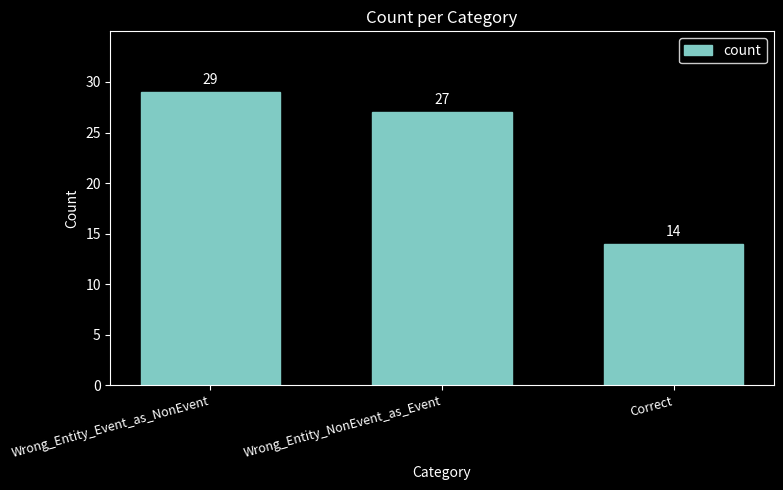

Which has a higher value, Wrong_Entity_NonEvent_as_Event or Correct?

Wrong_Entity_NonEvent_as_Event